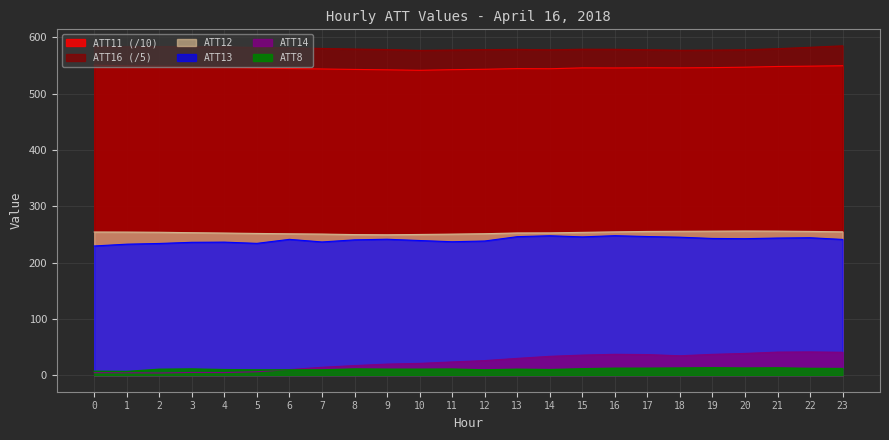

At which label is ATT14 closest to 22?

10